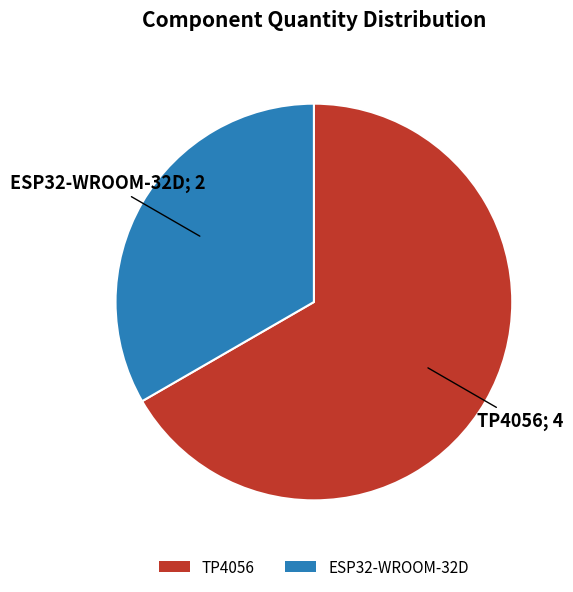

How many segments does this pie chart have?

2